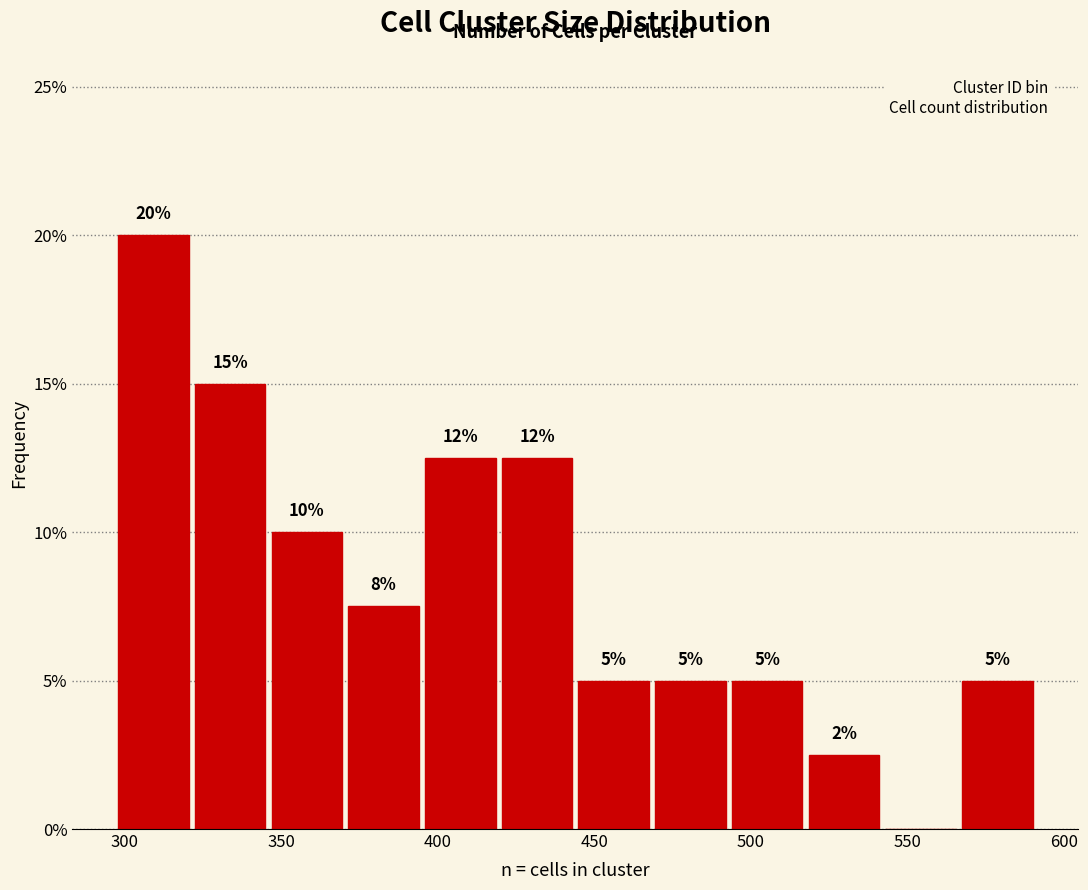

Over which range of the x-axis is the bar tallest?

297.0 to 321.5